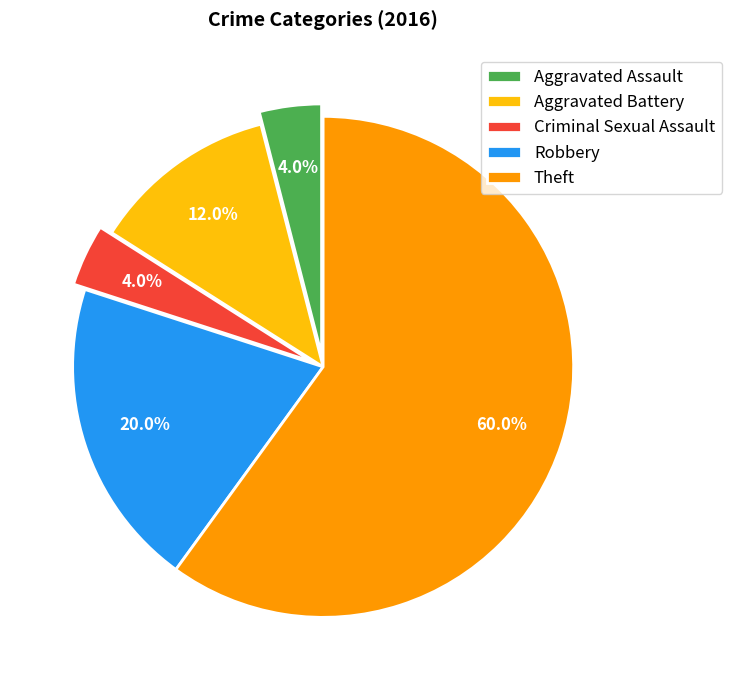

True or false: Robbery accounts for 20% of the total.

True